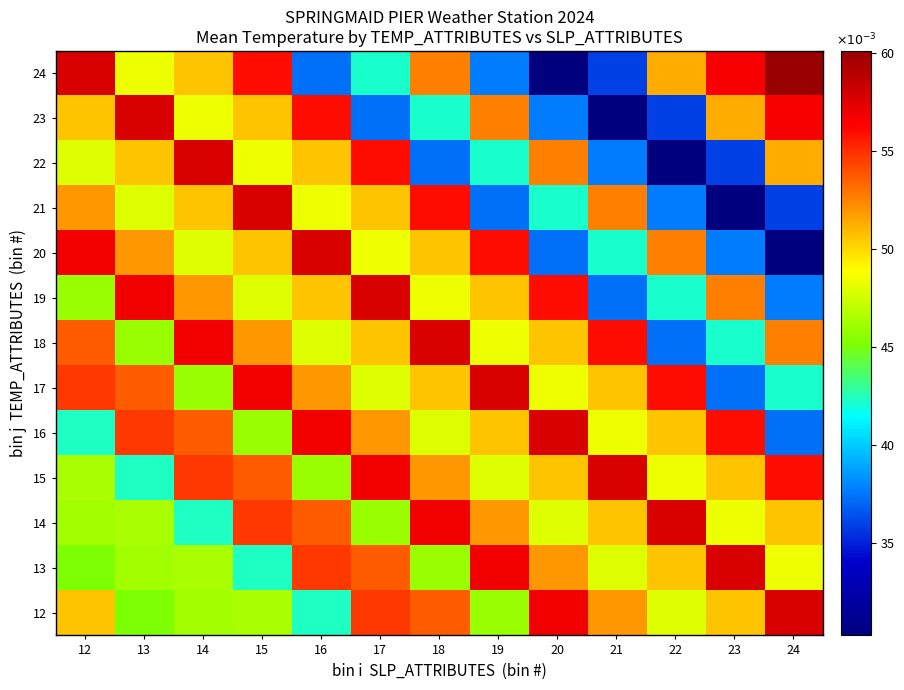

At which category does the chart reach its minimum across all series?

24